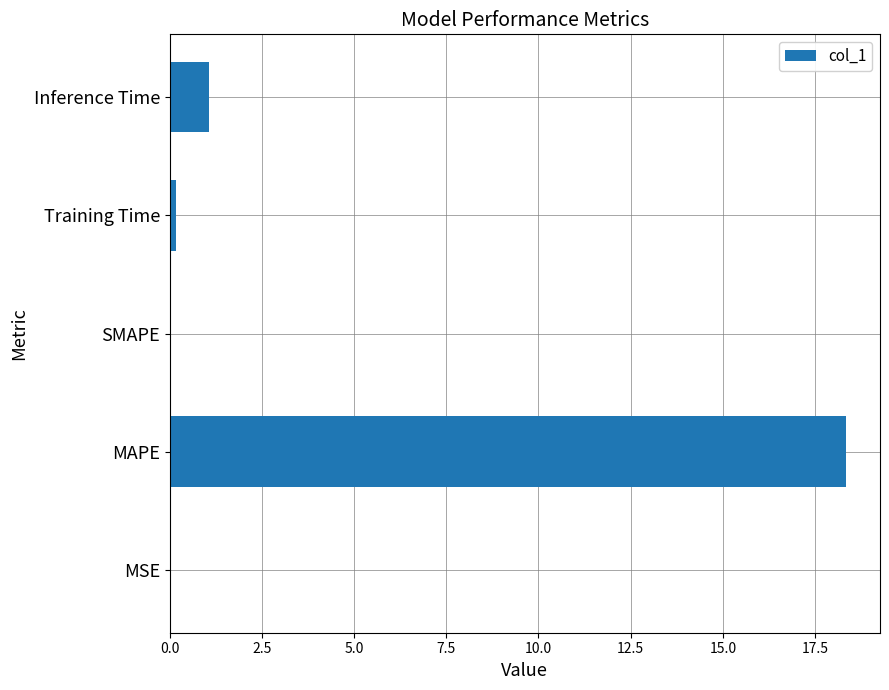

At which label is the value closest to 9?

Inference Time